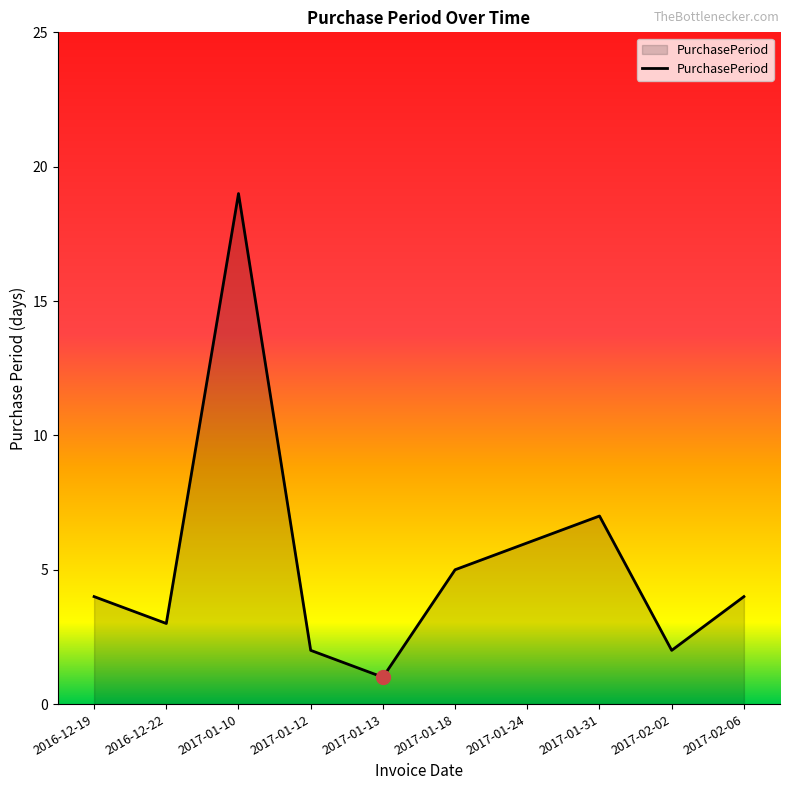

How many series are shown in this chart?

1